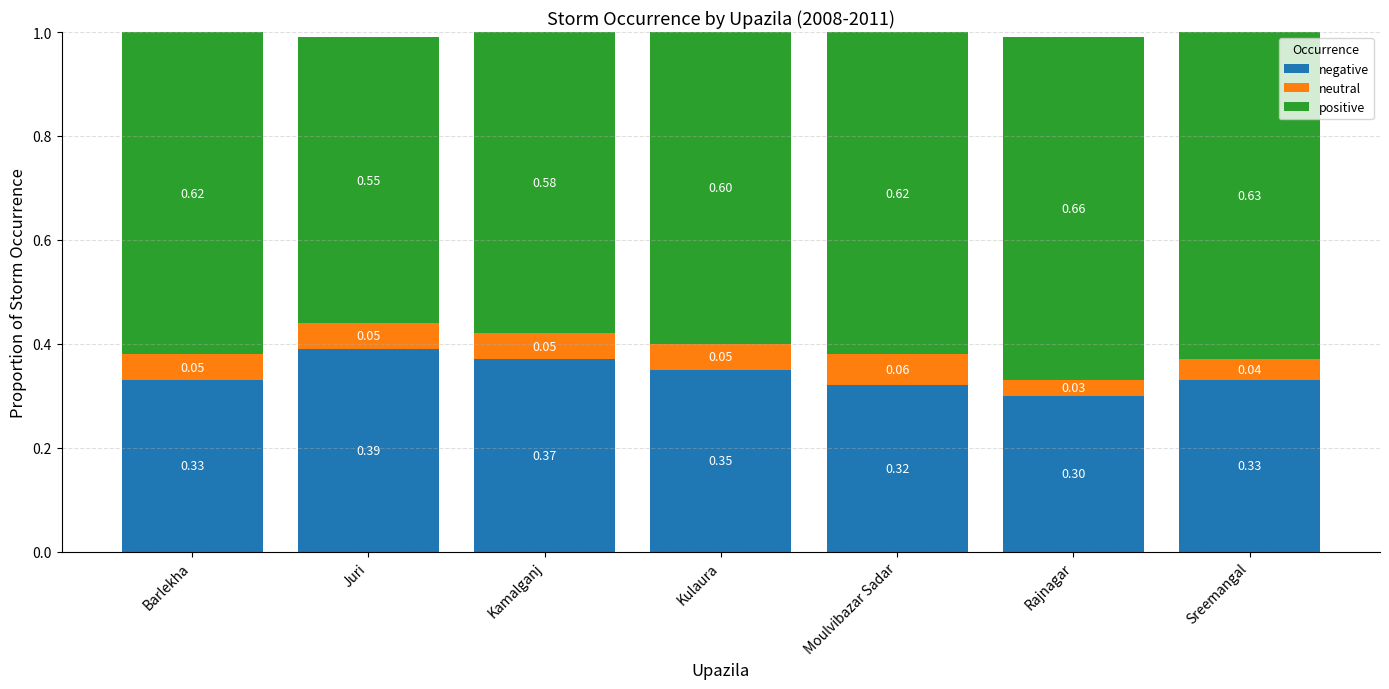

What is the total value across all series at Barlekha?

1.0